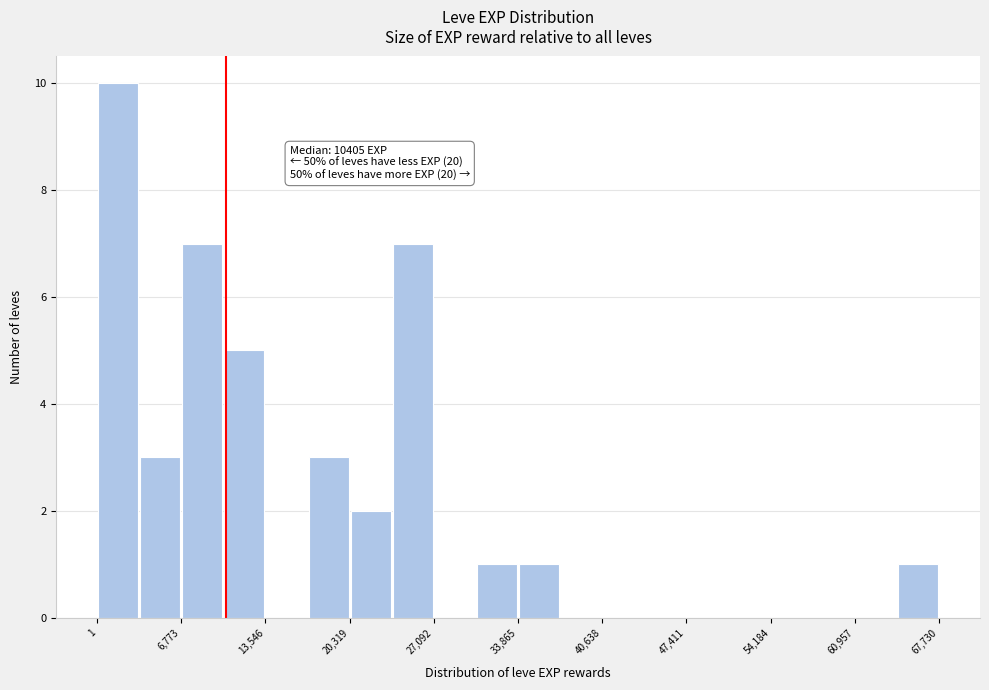

Around what value on the x-axis is the tallest bar? Give the approximate position of its centre, as read against the axis.

2000